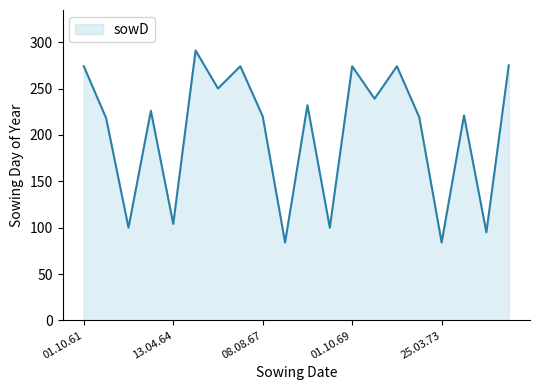

What is the smallest value displayed?

84